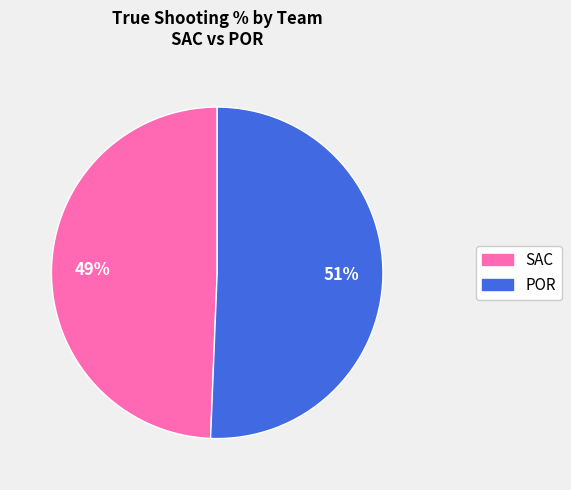

Is it true that SAC is 41% of the pie?

False